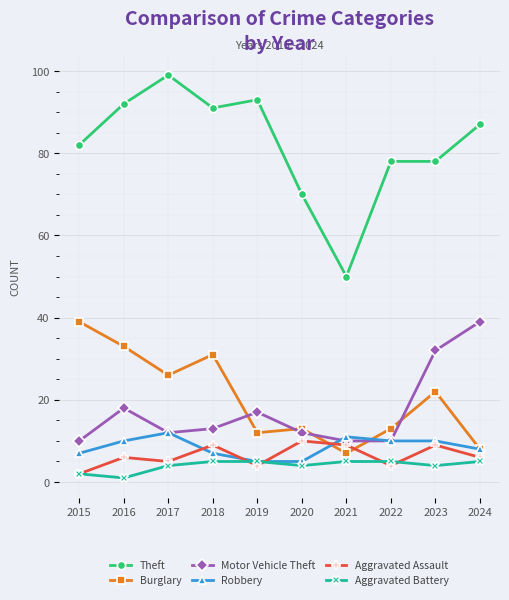

Where is the first local minimum for Aggravated Assault?

2017